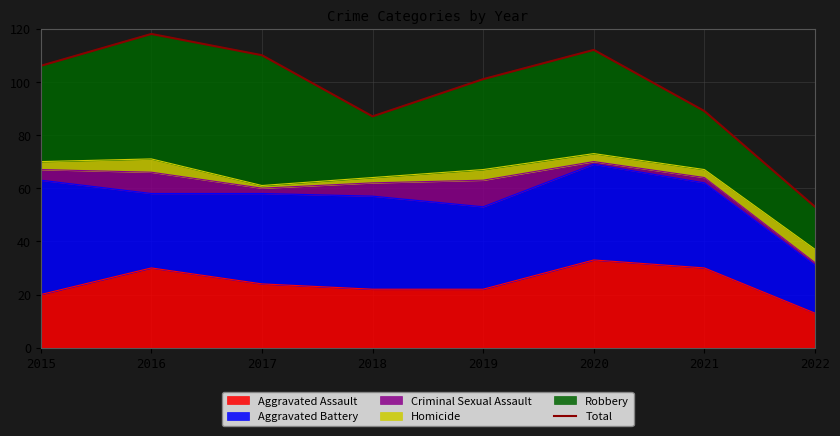

List the labels in order of value, smallest first.

2022, 2018, 2021, 2019, 2015, 2017, 2020, 2016